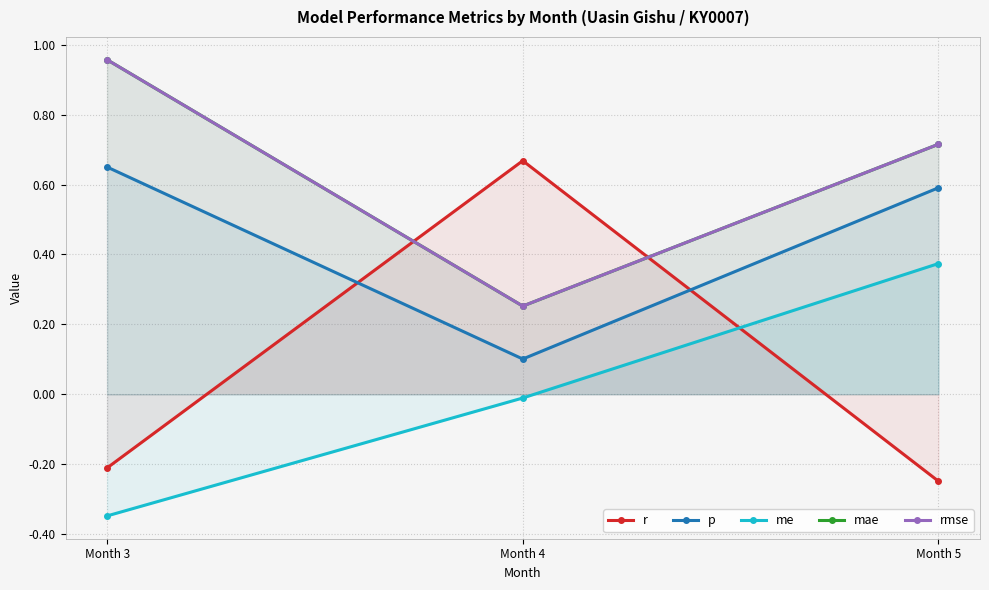

Which series changed the most between Month 4 and Month 5?

r